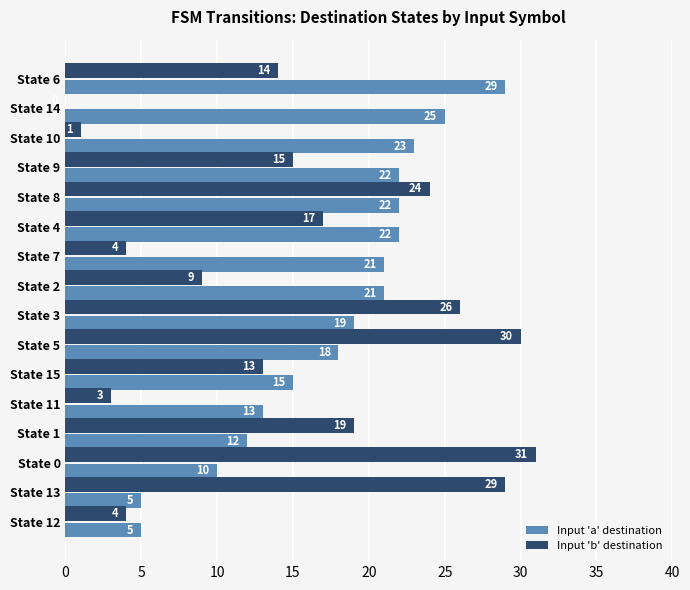

Between State 12 and State 3, which series saw the biggest shift?

Input 'b' destination